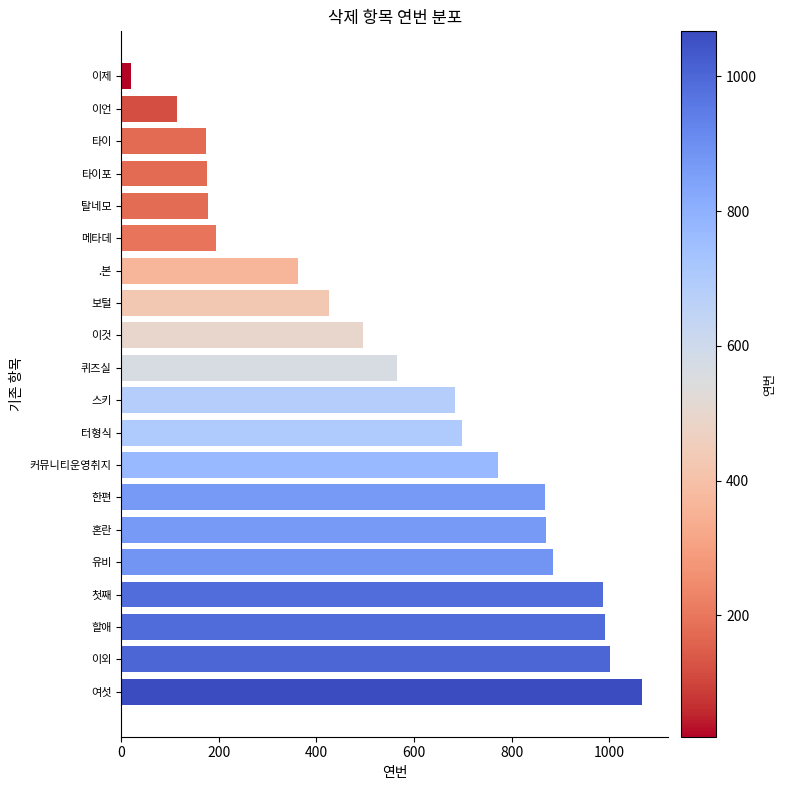

How many values are below 684?

10